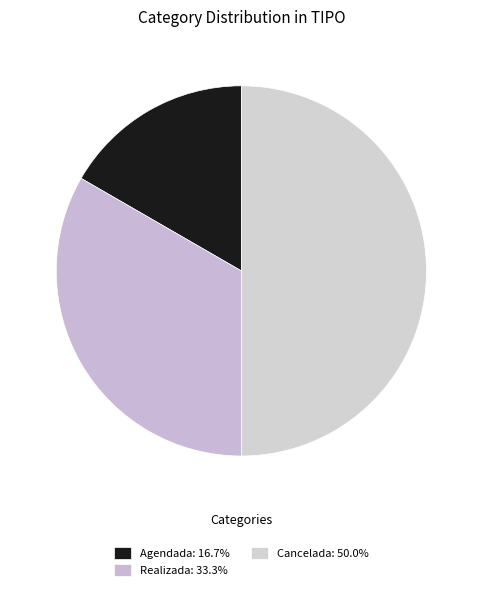

Count the number of slices in the pie.

3